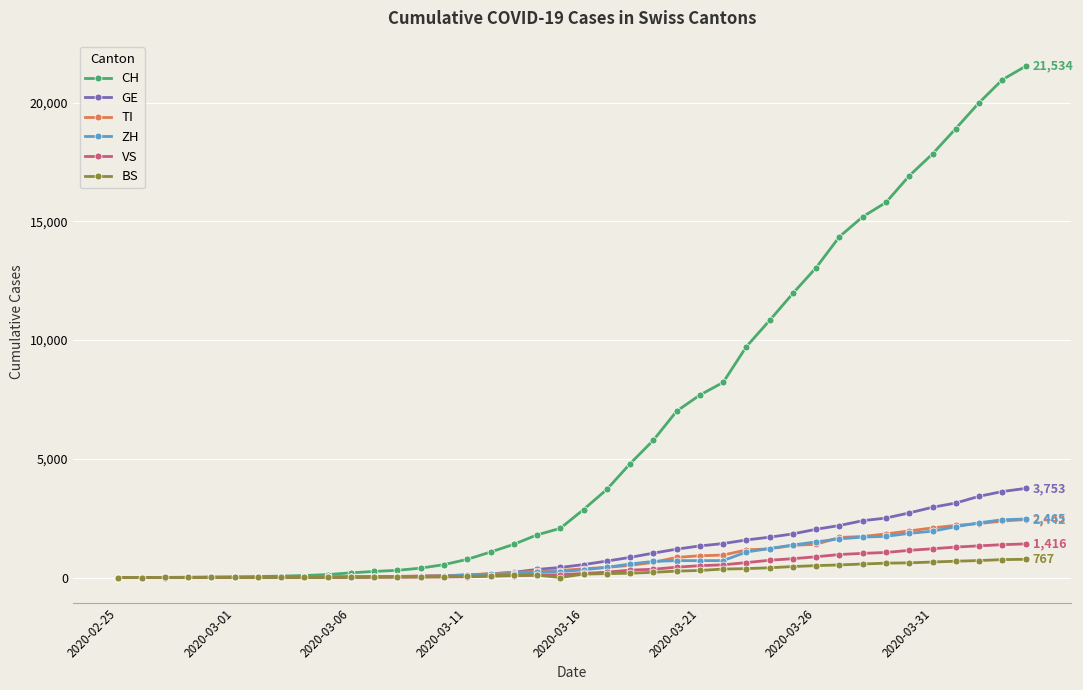

Which series has the largest total across all categories?

CH